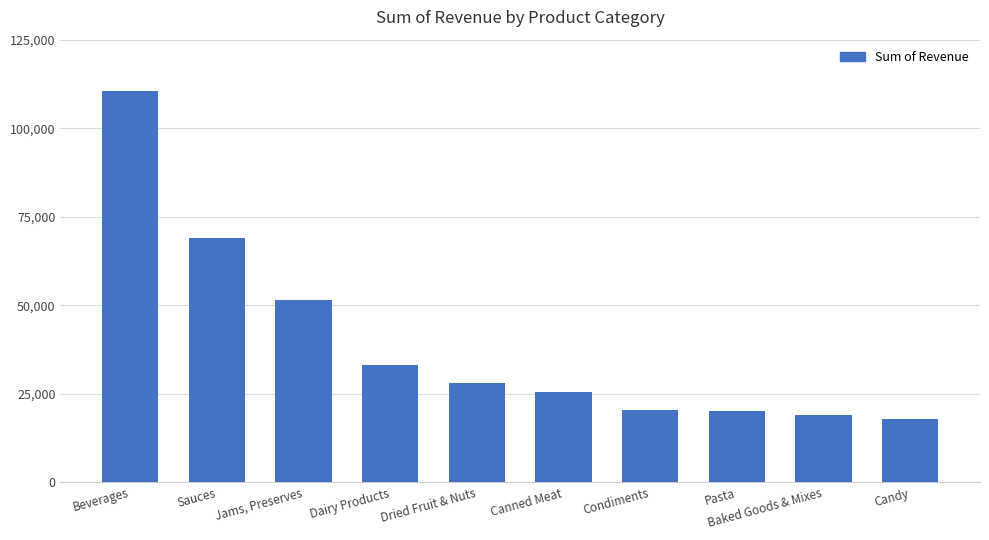

What is the change in value from Pasta to Baked Goods & Mixes?

-1122.9